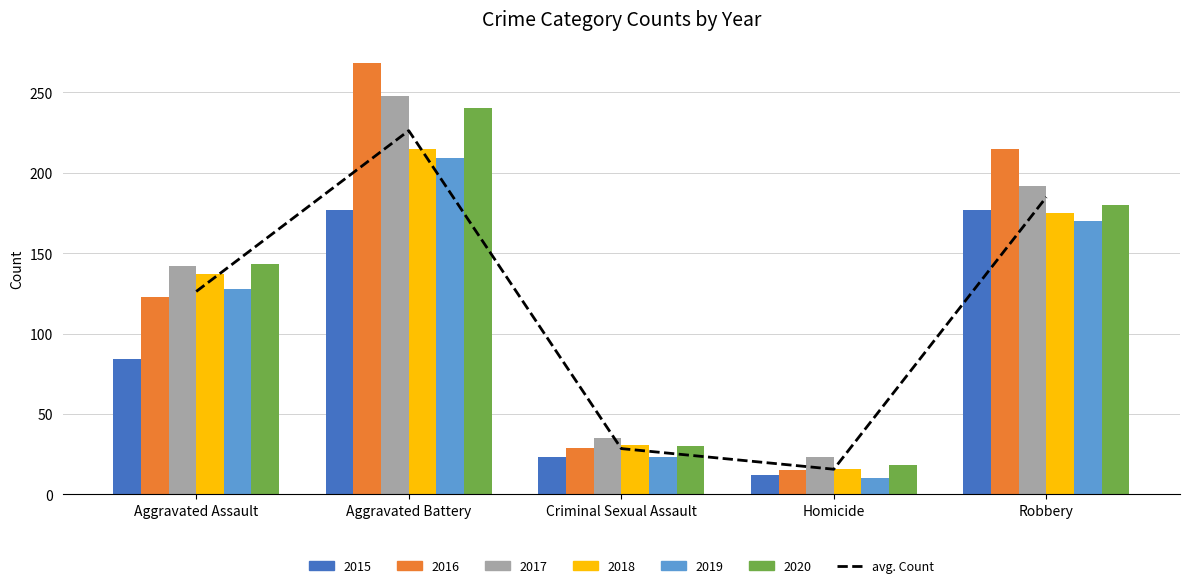

What value does the data have at Homicide?

15.7